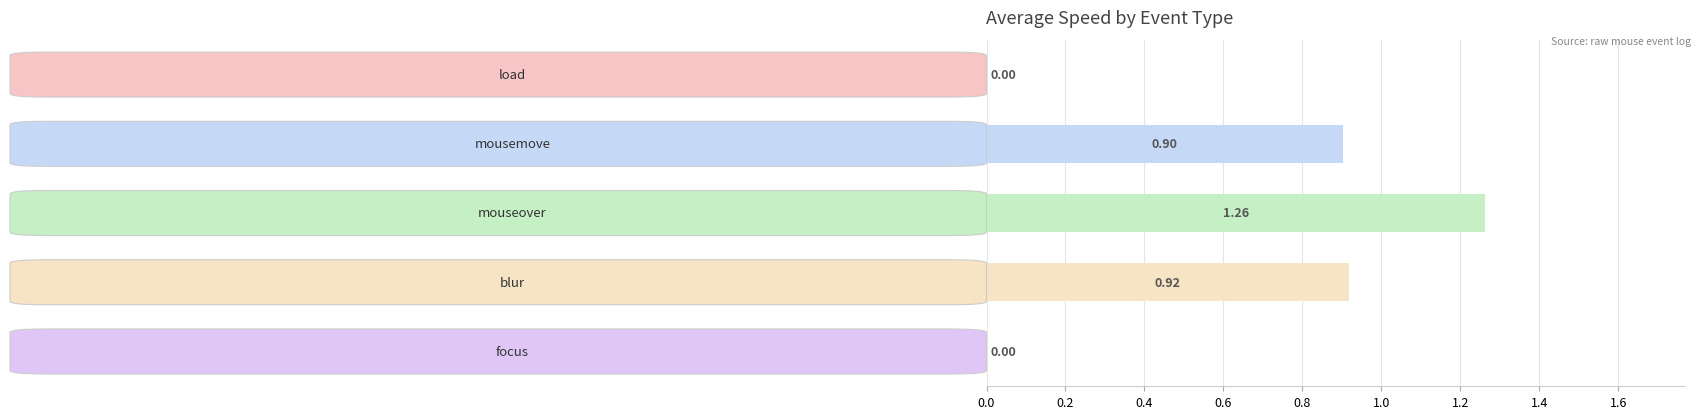

How many values exceed 0?

3